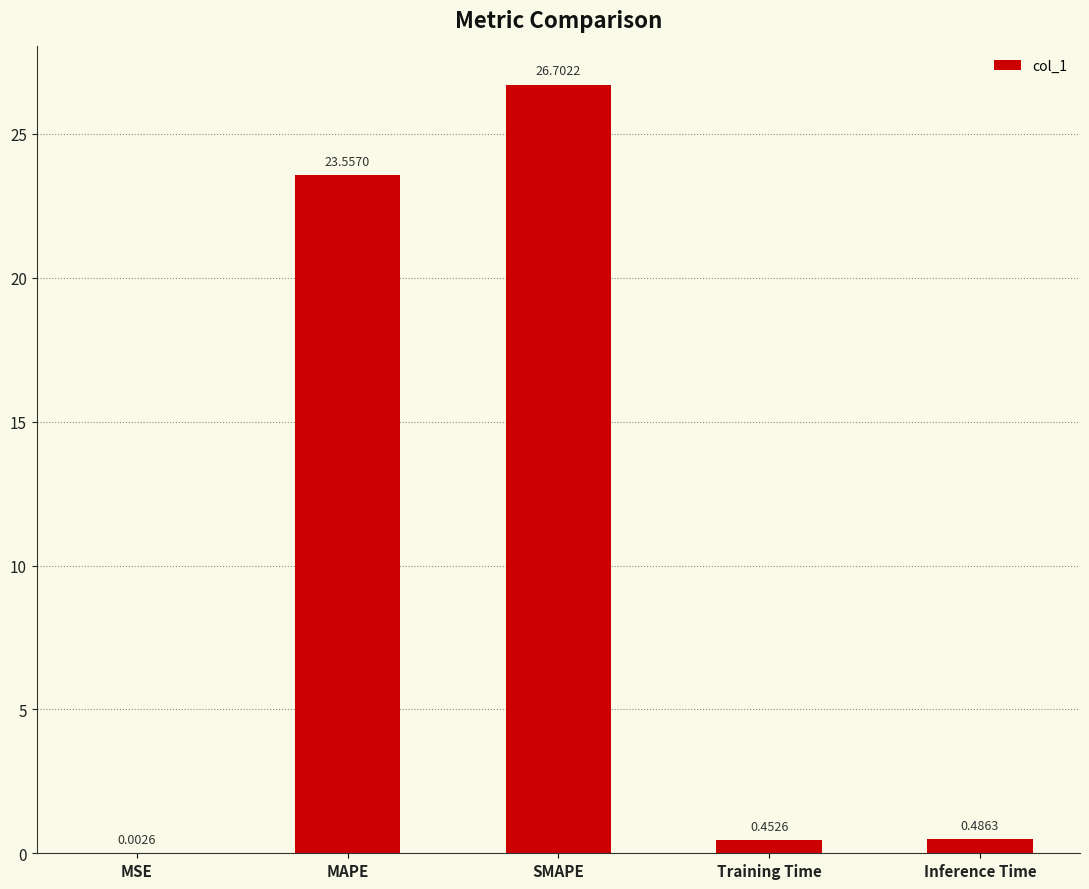

What is the sum of all values?

51.2